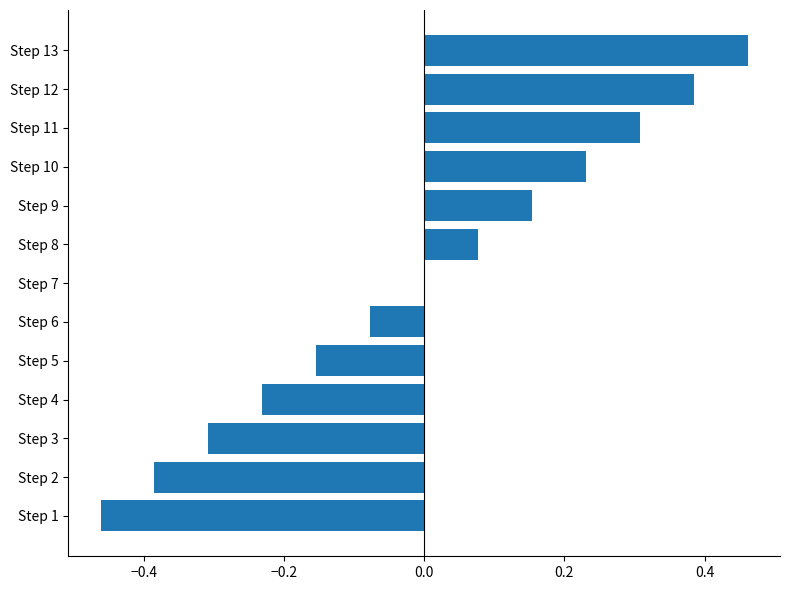

Which category has the highest value across all series?

Step 13